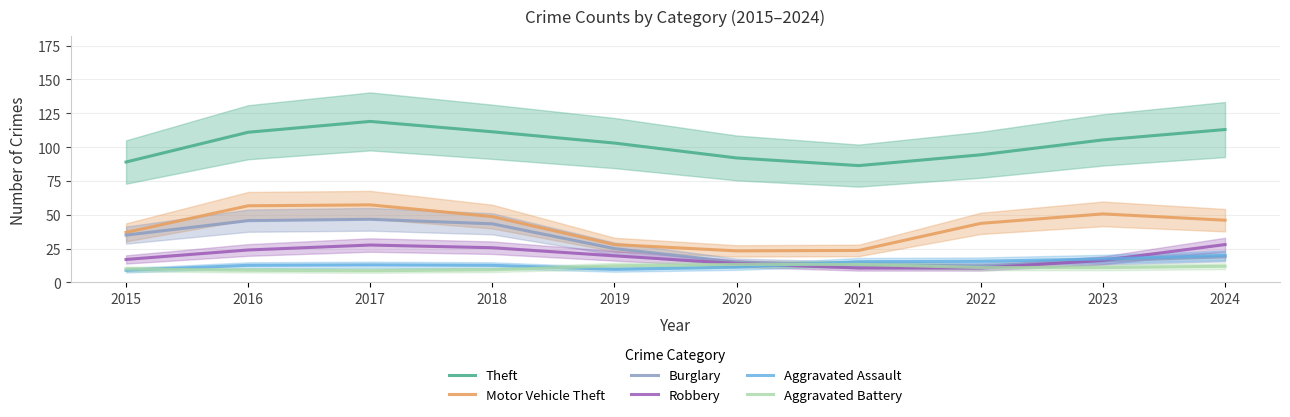

What is the value of the Aggravated Assault point at the 2nd from the left?

12.7